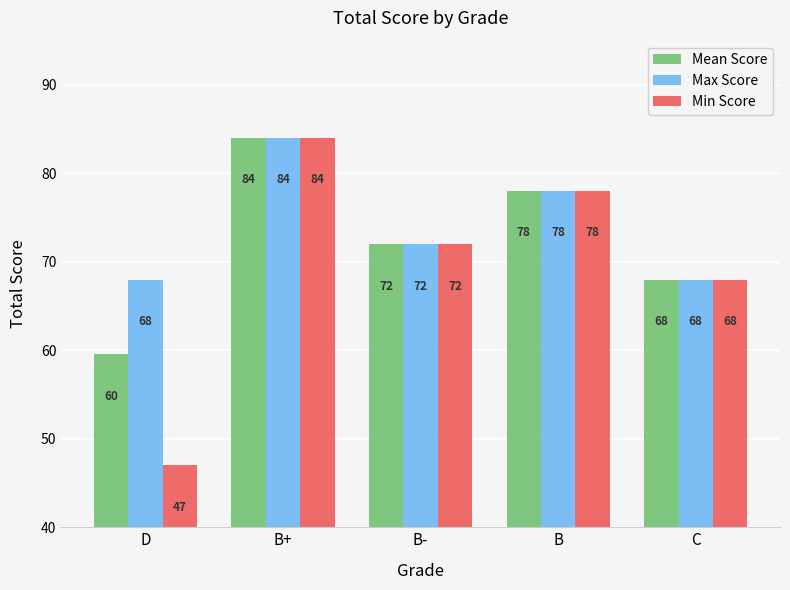

Which category has the lowest value across all series?

D